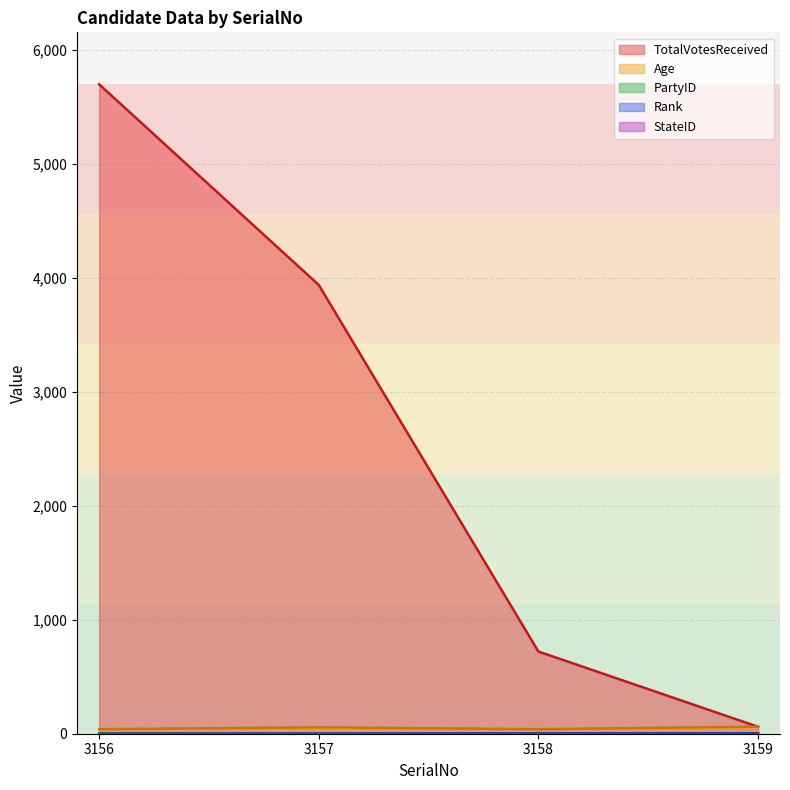

True or false: PartyID has a value of 3 at 3159.

False